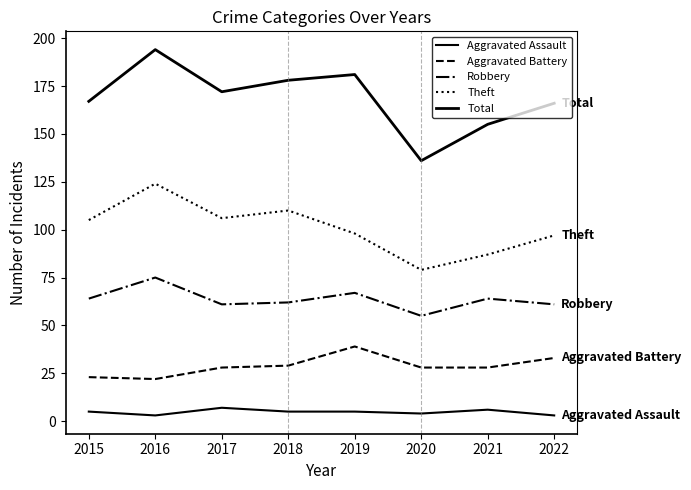

Reading left to right, transcribe all the data shown in this chart.

Aggravated Assault: 5	3	7	5	5	4	6	3
Aggravated Battery: 23	22	28	29	39	28	28	33
Robbery: 64	75	61	62	67	55	64	61
Theft: 105	124	106	110	98	79	87	97
Total: 167	194	172	178	181	136	155	166